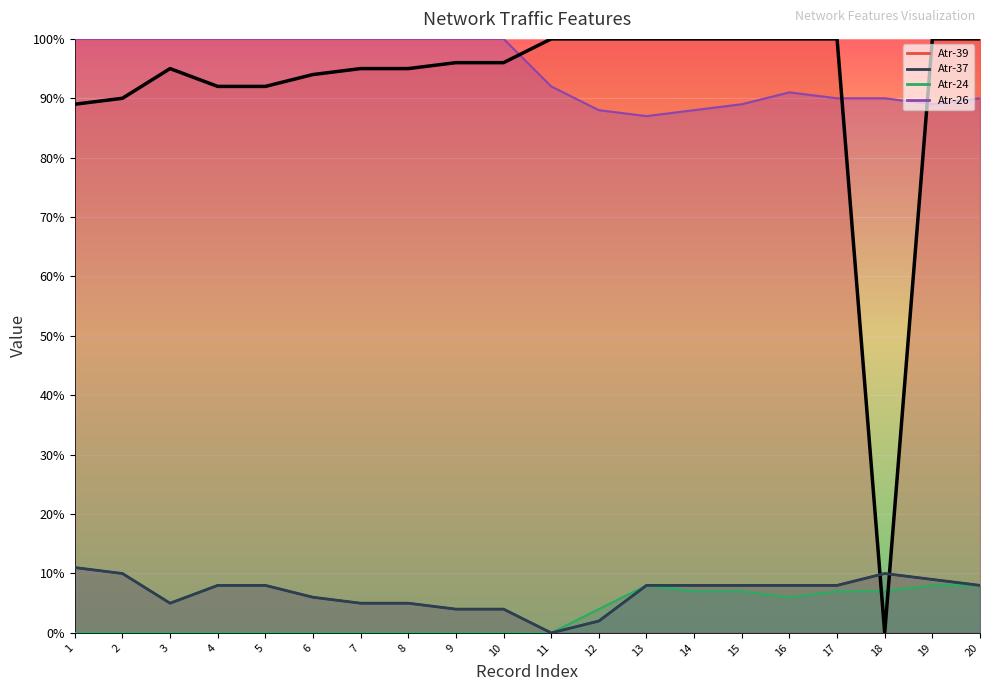

How many values in Atr-39 (dst_host_rerror_rate) are above zero?

19